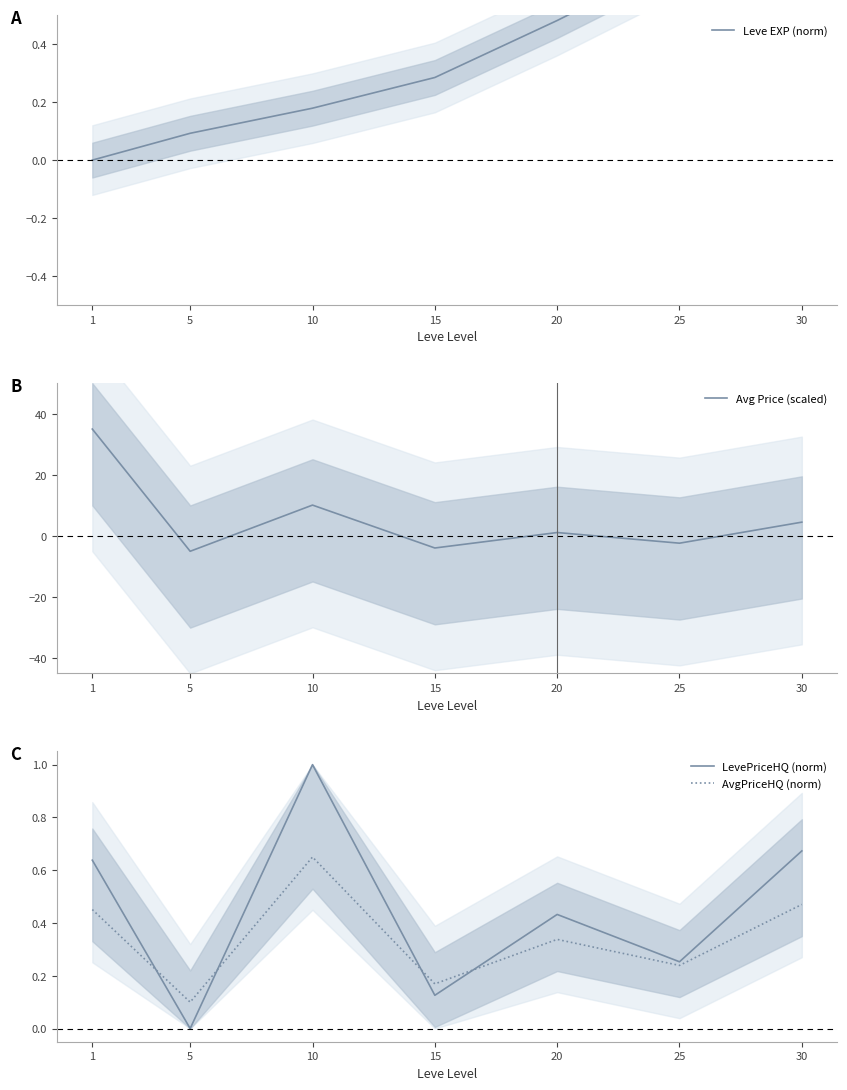

Does the chart display data point markers on the line(s)?

No